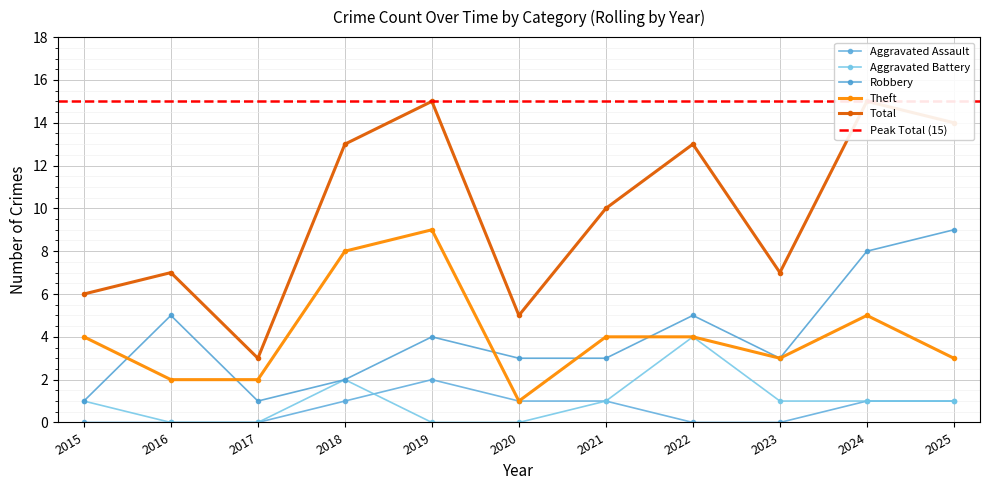

Which label corresponds to the largest value in the chart?

2019